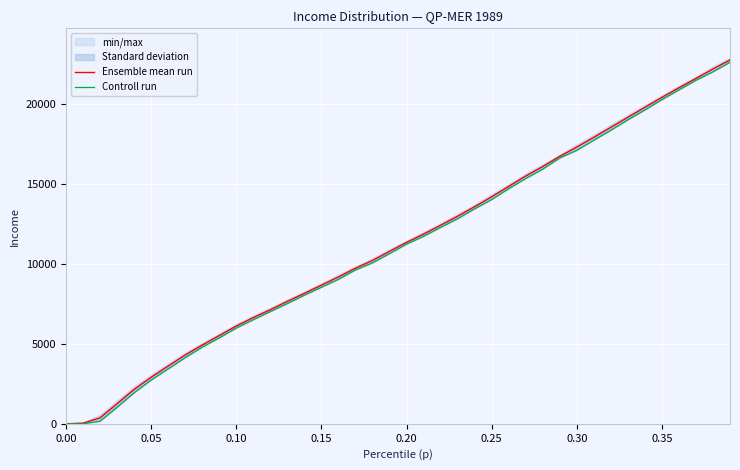

What is the sum of all Ensemble mean run values?

450236.4